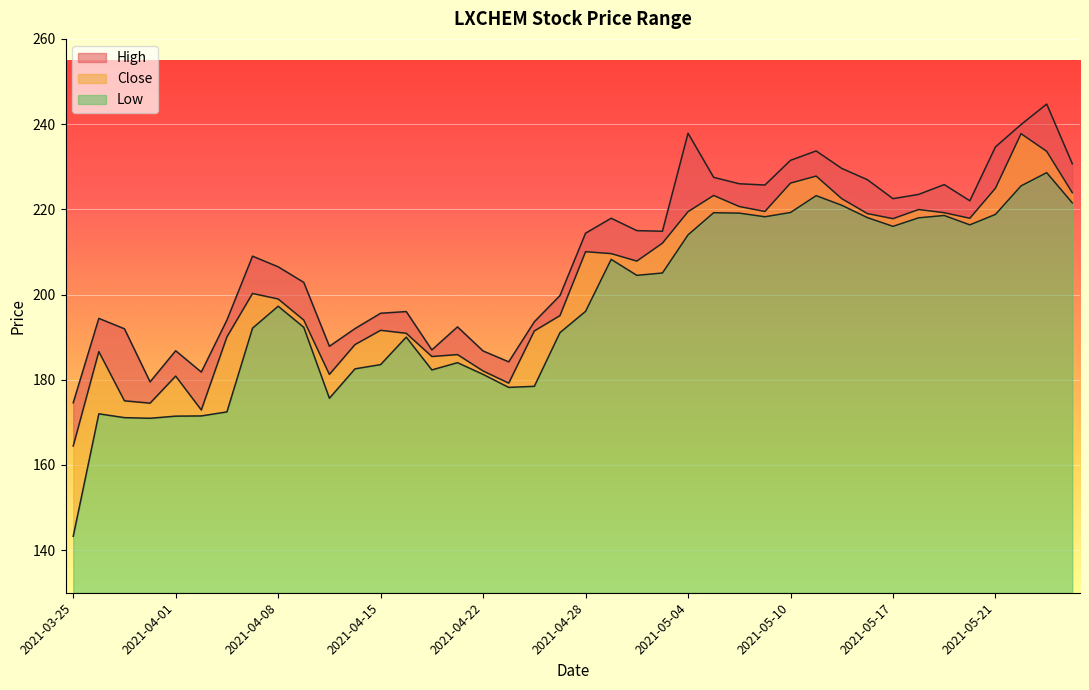

What is the minimum value shown in the chart?

143.2